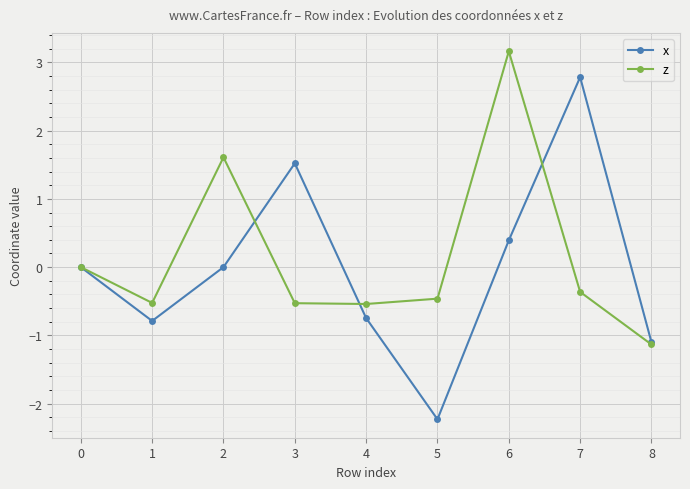

What is the sum of all x values?

-0.2